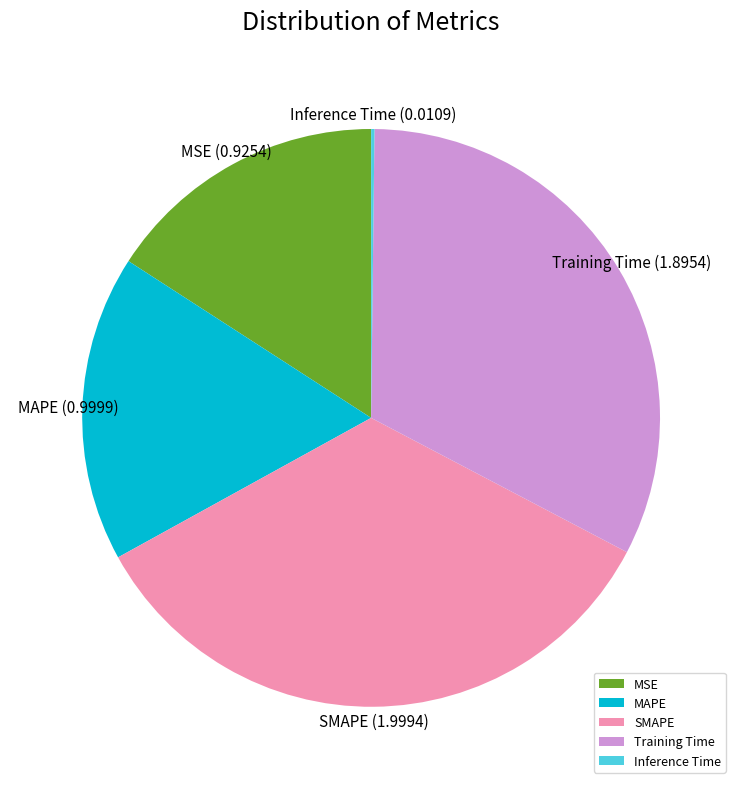

Which category has the biggest portion of the pie?

SMAPE